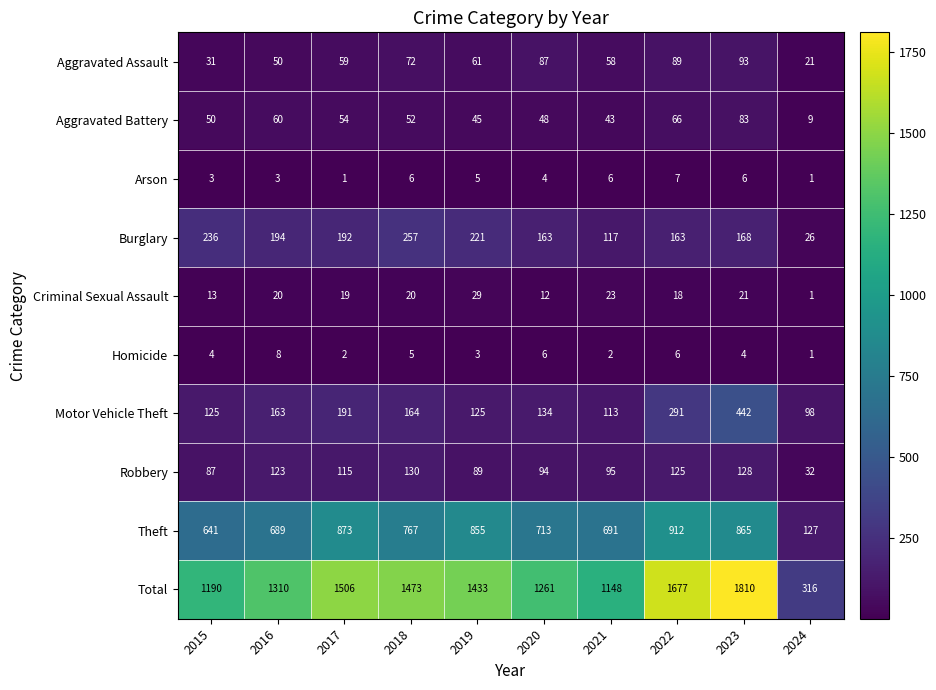

At which category is the sum across all series the highest?

2023